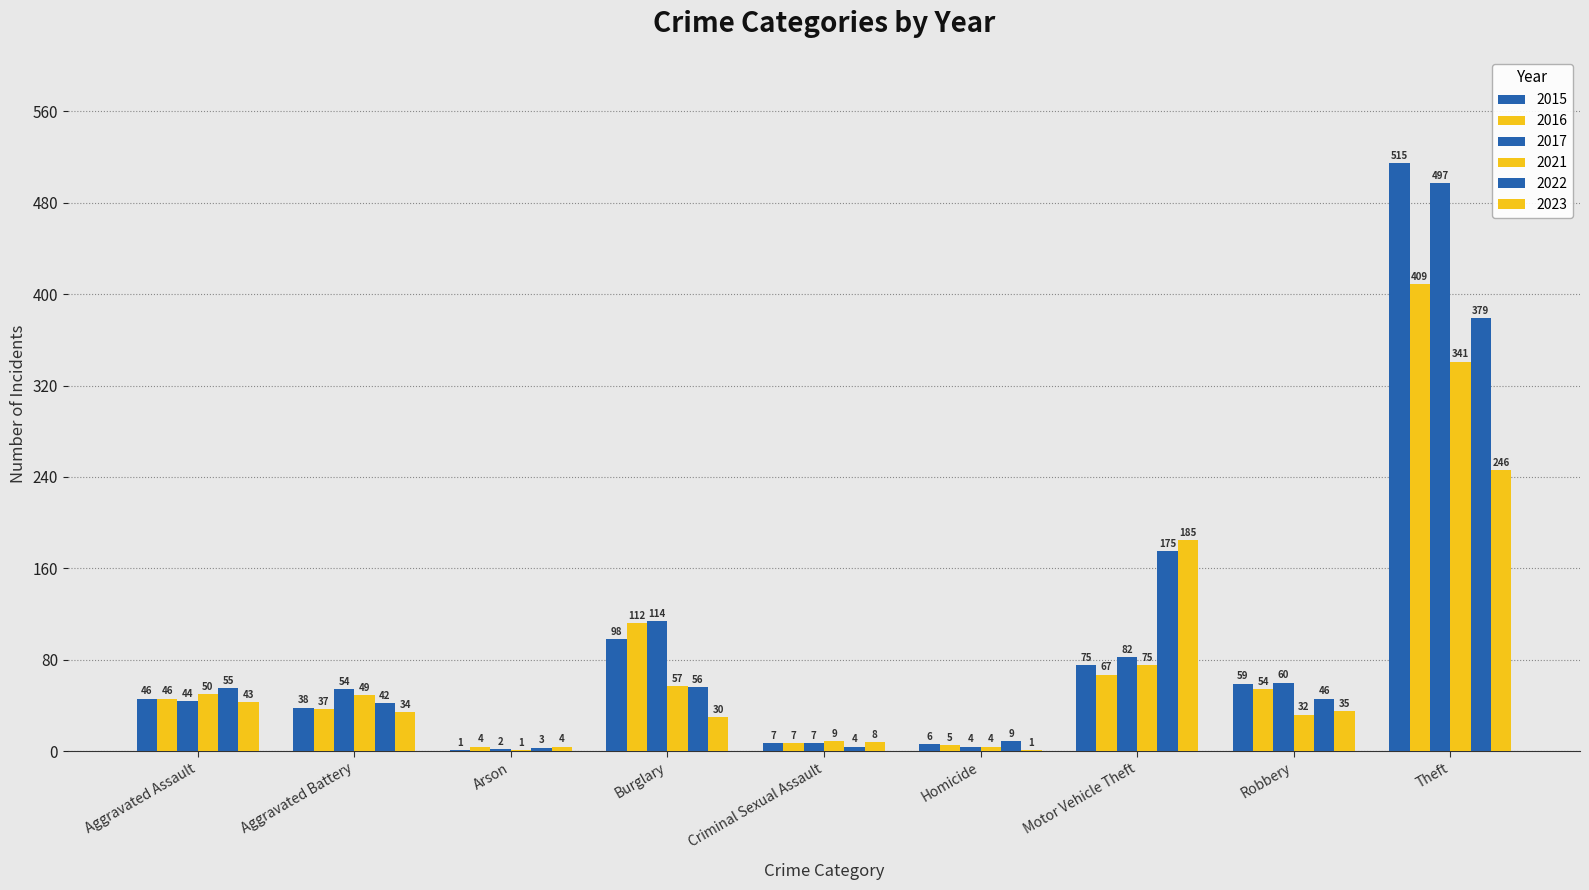

Are the bars grouped side by side (vs. stacked)?

Yes